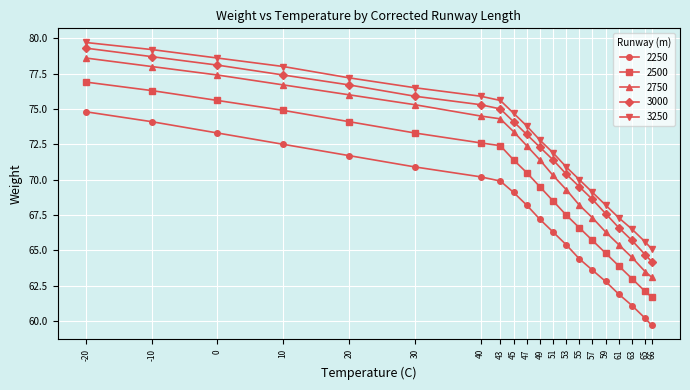

True or false: 2500 and 2750 intersect in this chart.

False